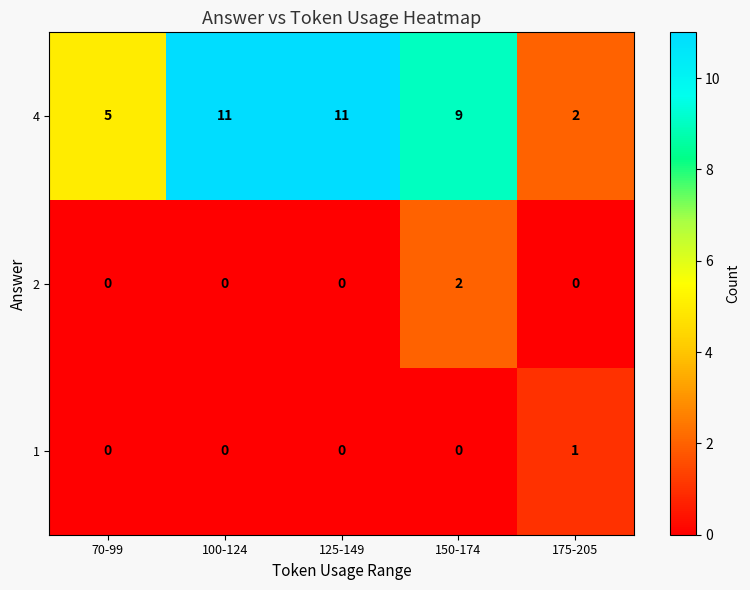

Which series has the widest spread of values?

4